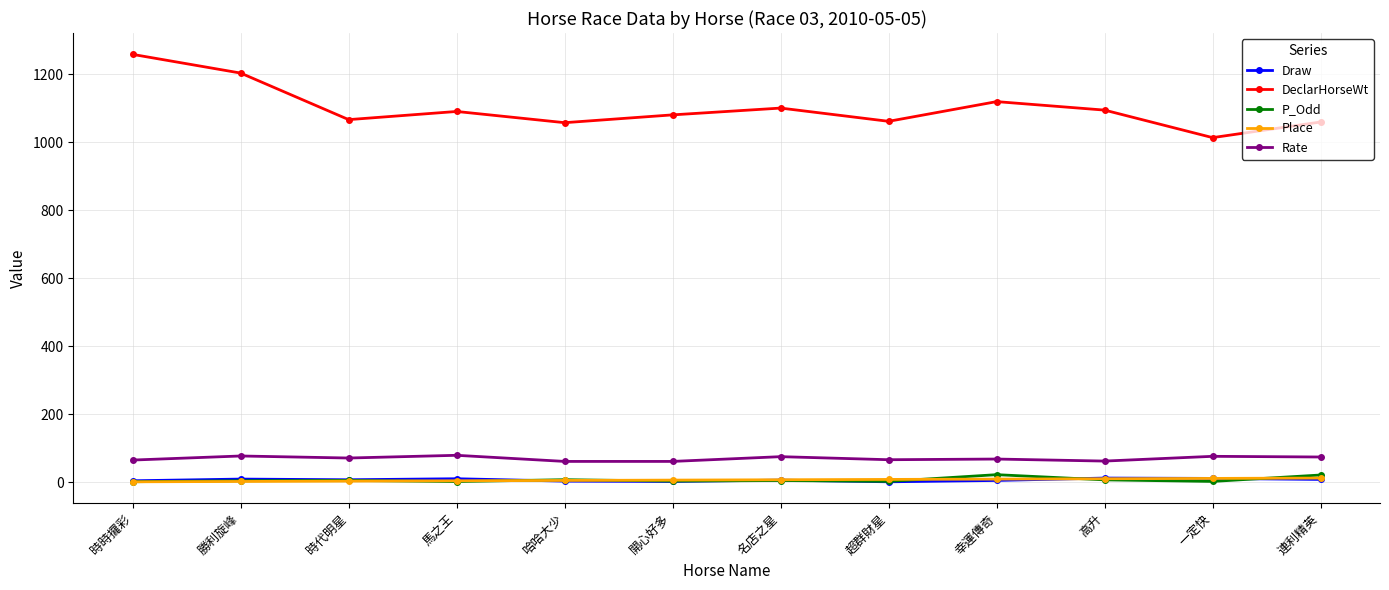

Where does the DeclarHorseWt series first go above 1091?

時時攞彩